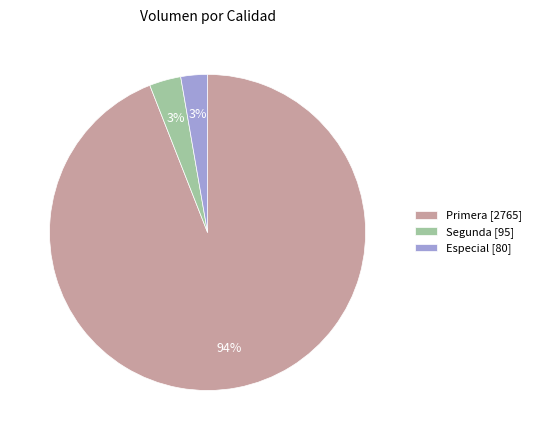

To the nearest percent, what is the average slice percentage?

33%